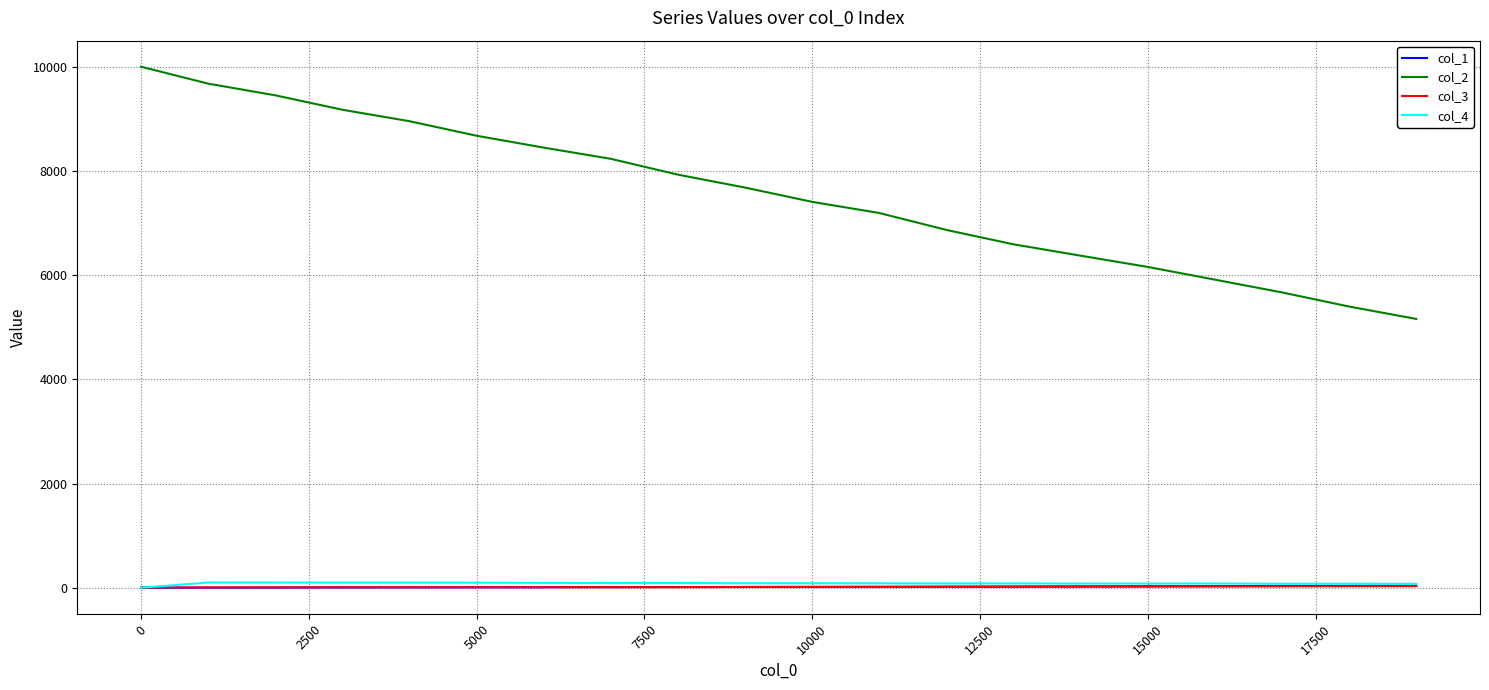

What is the maximum value shown in the chart?

10000.0